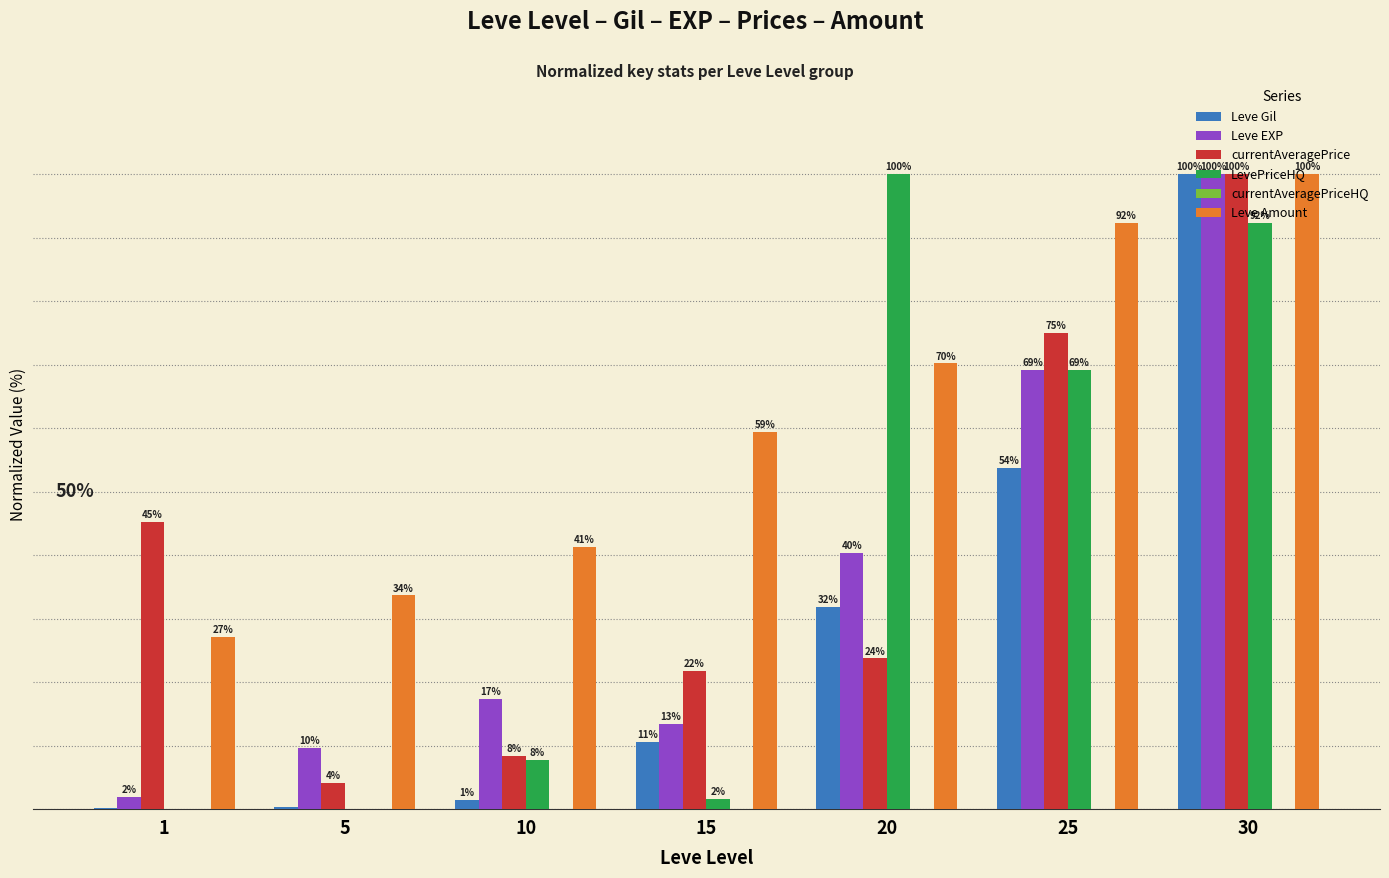

Does the chart contain stacked bars?

No